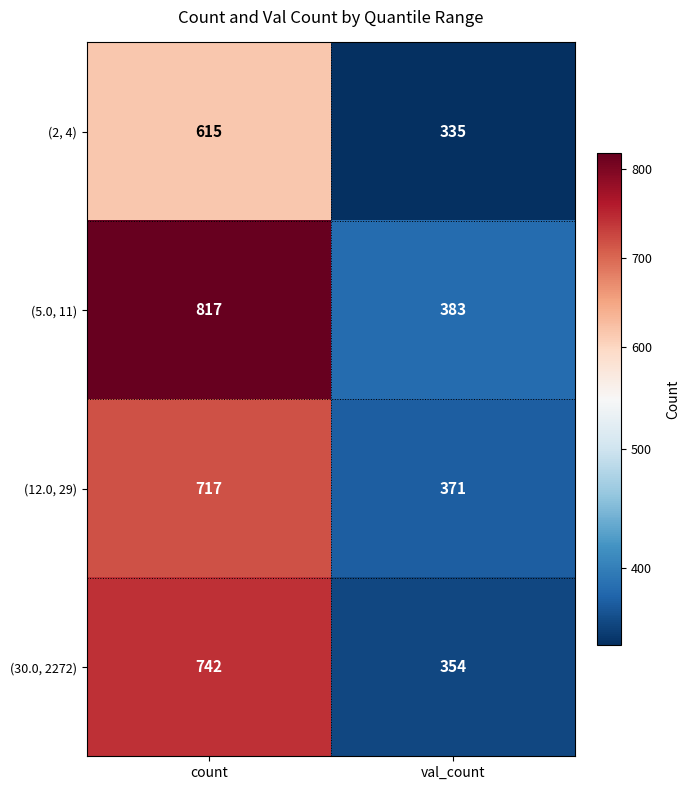

What value does the (5.0, 11) series have at val_count, to the nearest 5?

385